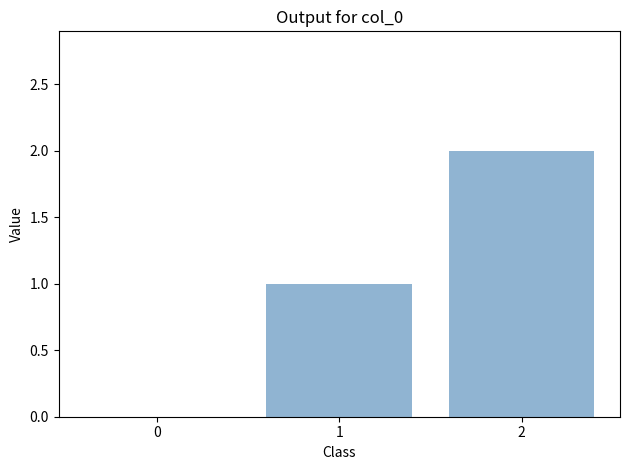

What is the change in value from 0 to 2?

+2